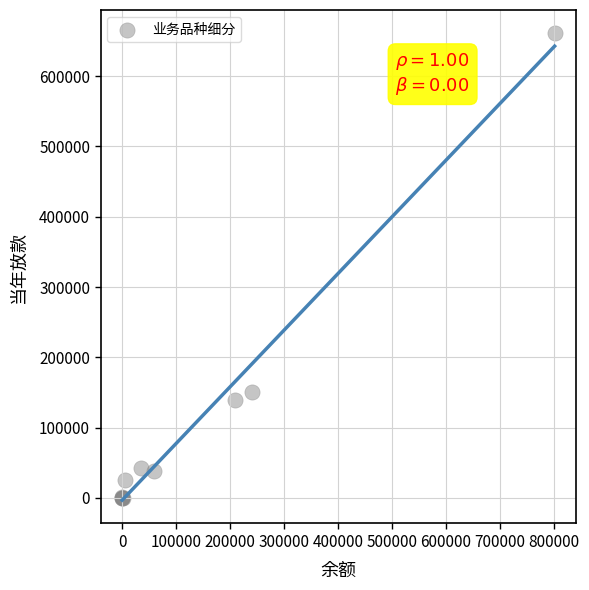

What Y value in the scatter plot is closest to 330500?

151387.2